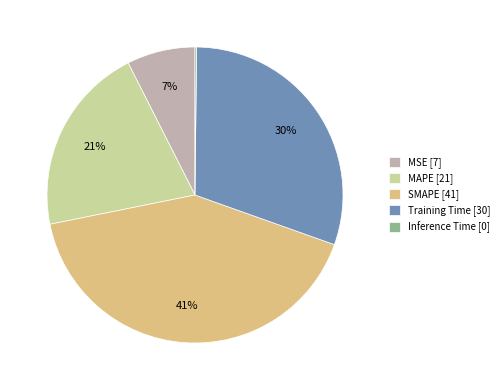

Is there a majority slice in this chart?

No